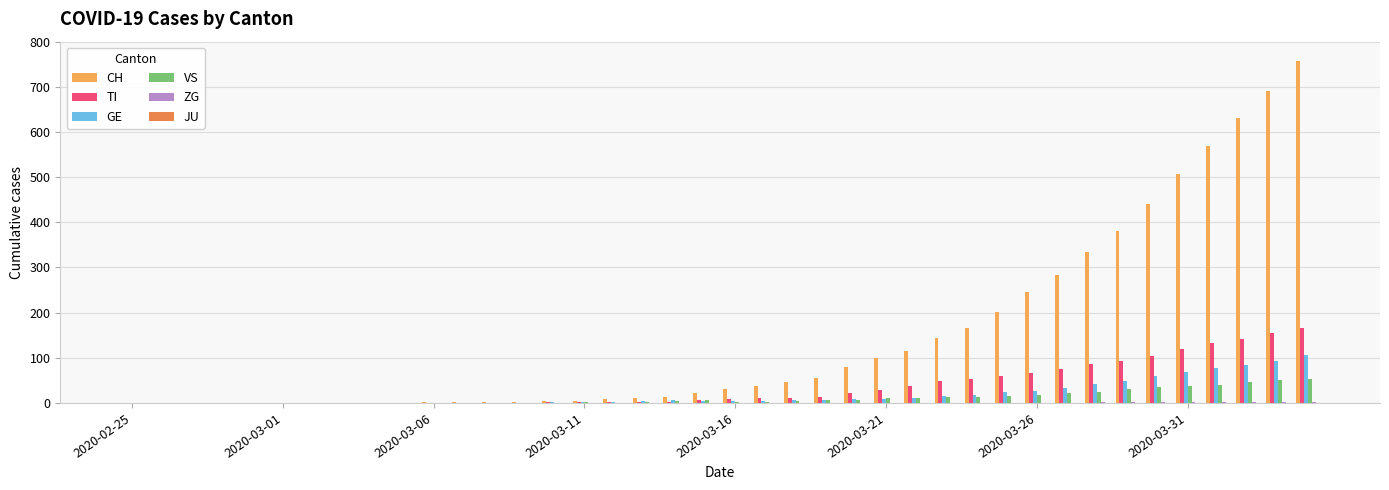

How many groups of bars are there?

40